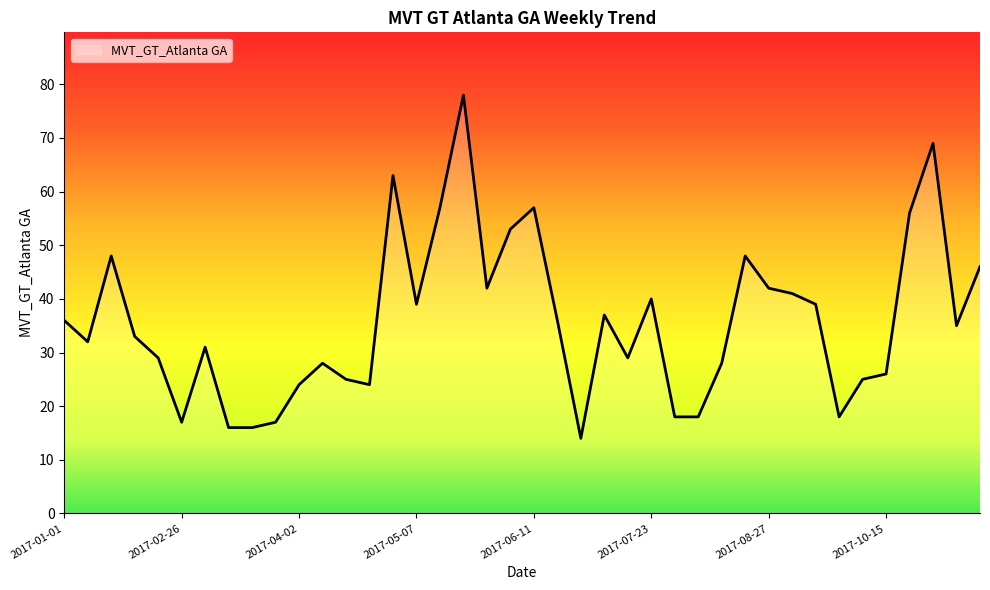

What is the difference between the maximum and minimum values?

64